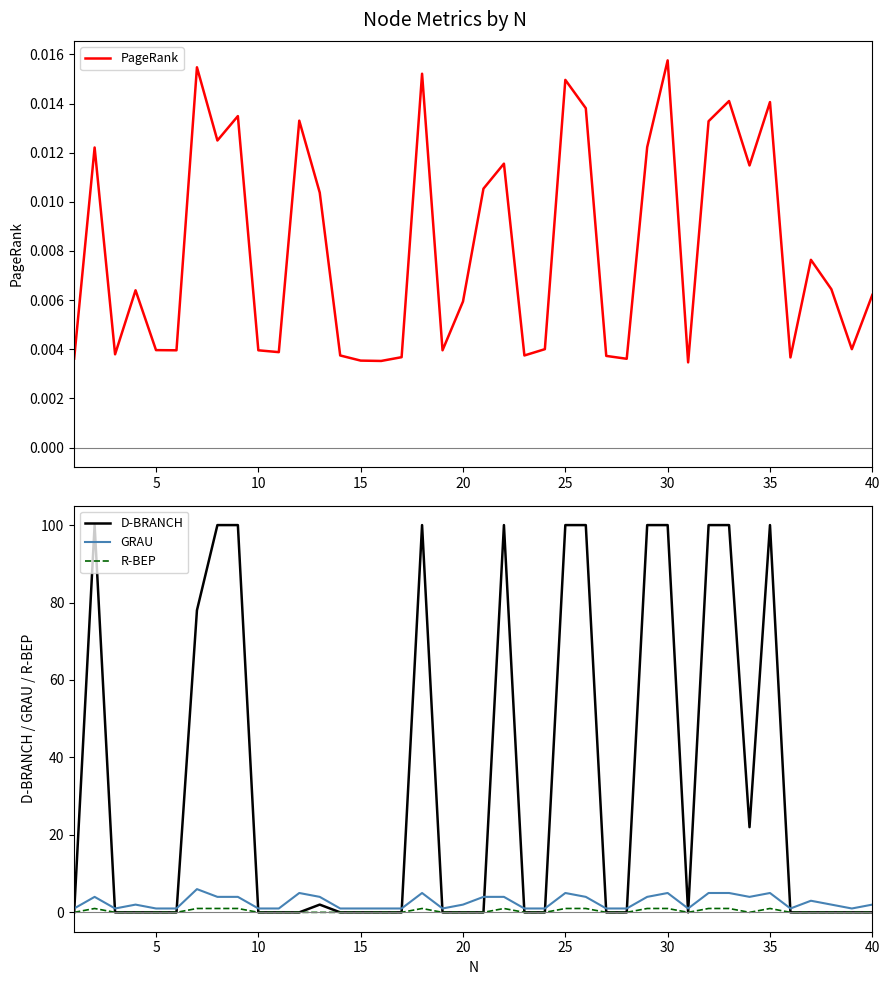

What is the greatest value displayed?

100.0